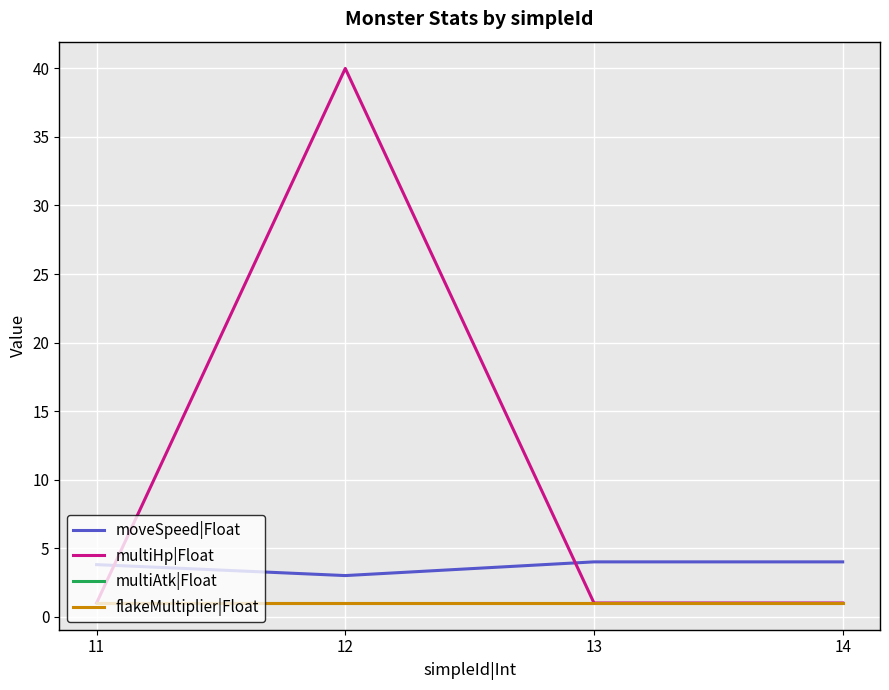

Is this an area chart (filled region under the line)?

No